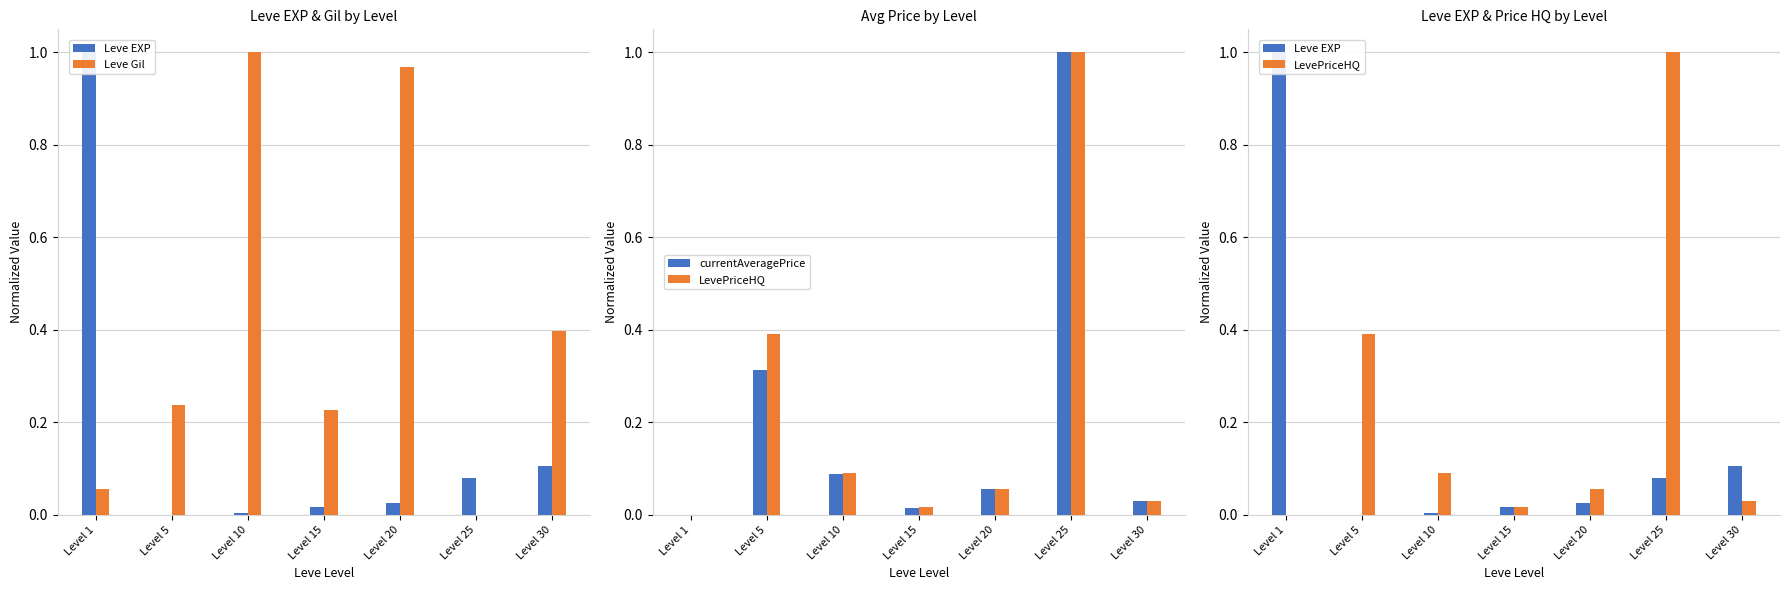

What is the difference between the highest and lowest values at Level 25?

1.0